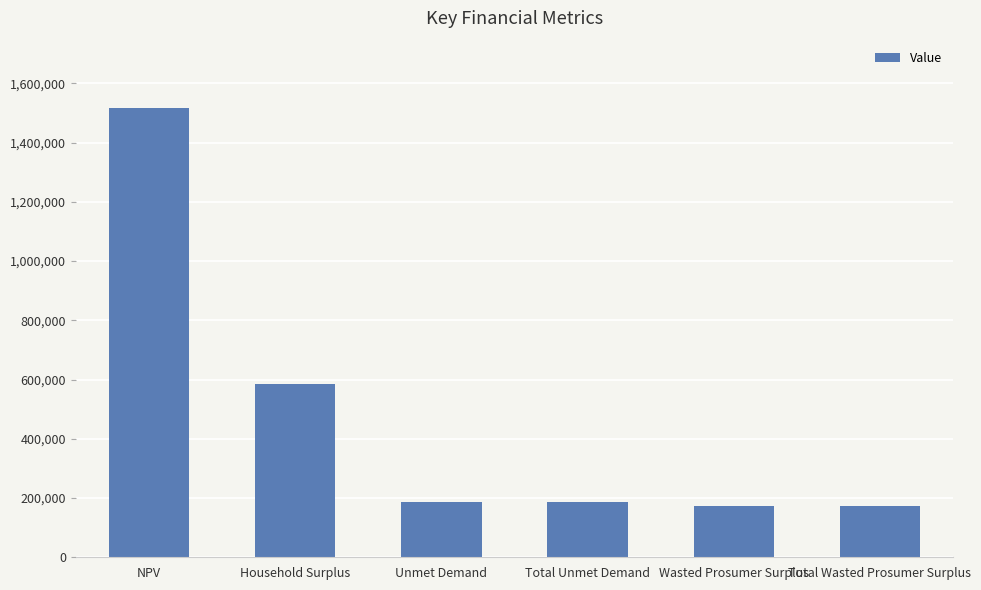

Are the bars grouped side by side (vs. stacked)?

No